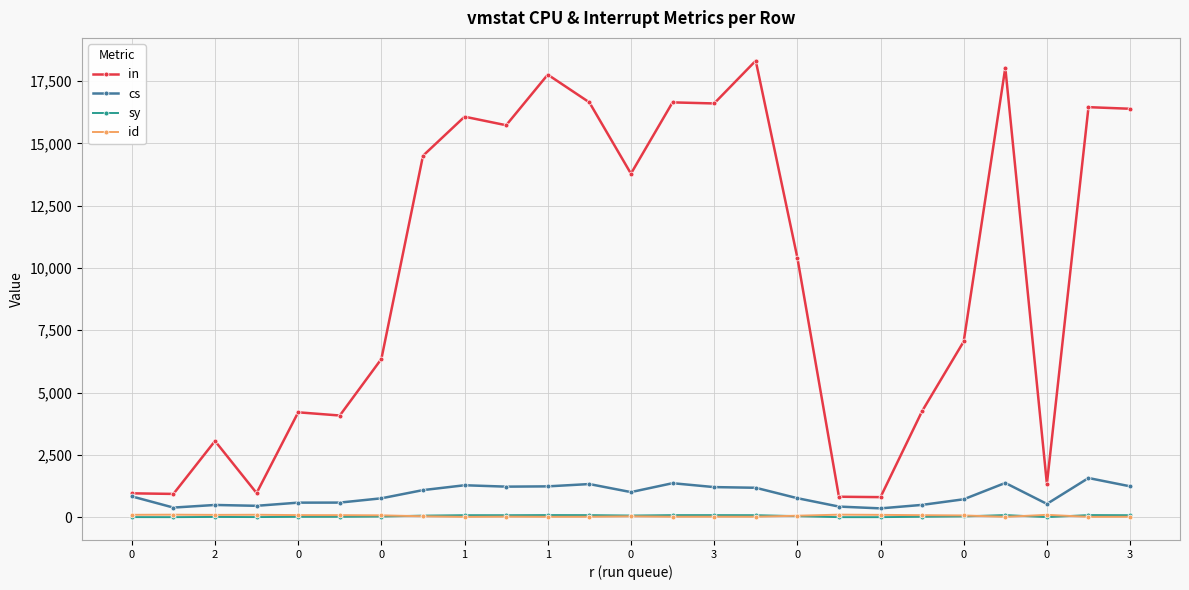

What is the maximum value shown in the chart?

18315